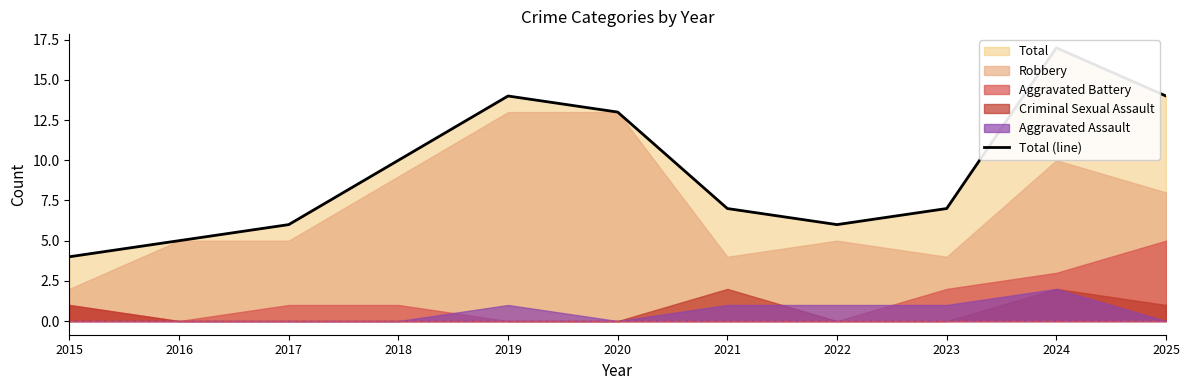

At which label does the data first exceed 7?

2018